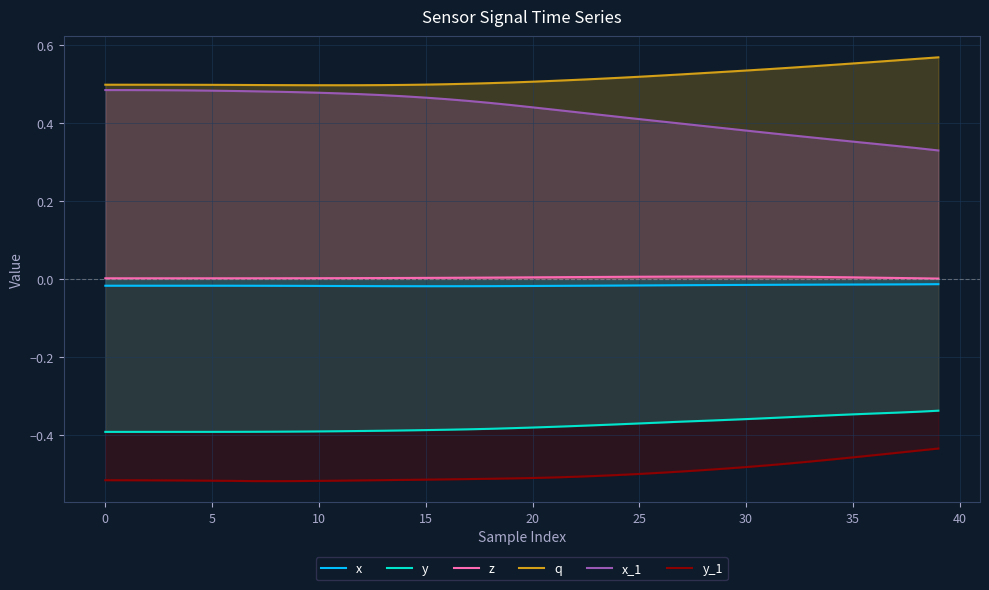

True or false: z and x_1 cross at least once.

False